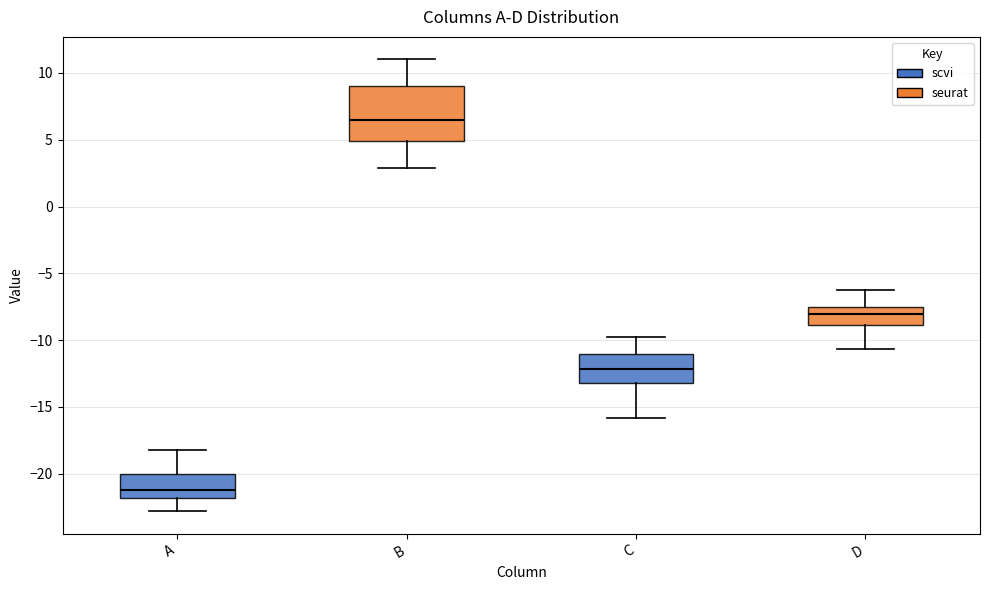

Reading left to right, transcribe this box plot: for each box, give where its median line is, the range the box spans, and where its two whiskers end, as read against the y-axis. The values are not printed on the chart, so give them approximately, as read against the axis.

A: median -21.0, box -22.0 to -20.0, whiskers -23.0 to -18.0
B: median 6.5, box 5.0 to 9.0, whiskers 3.0 to 11.0
C: median -12.0, box -13.0 to -11.0, whiskers -16.0 to -10.0
D: median -8.0, box -9.0 to -7.5, whiskers -10.5 to -6.5